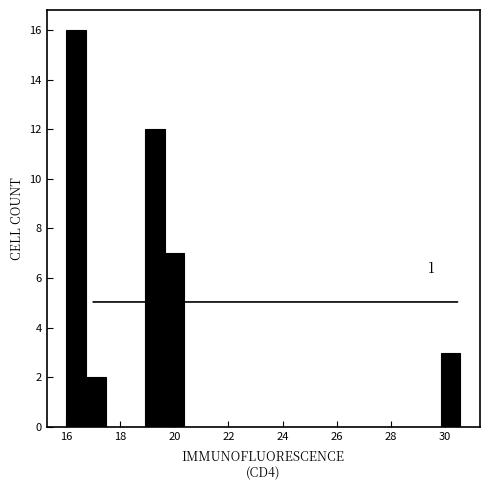

Around what value on the x-axis is the tallest bar? Give the approximate position of its centre, as read against the axis.

16.4